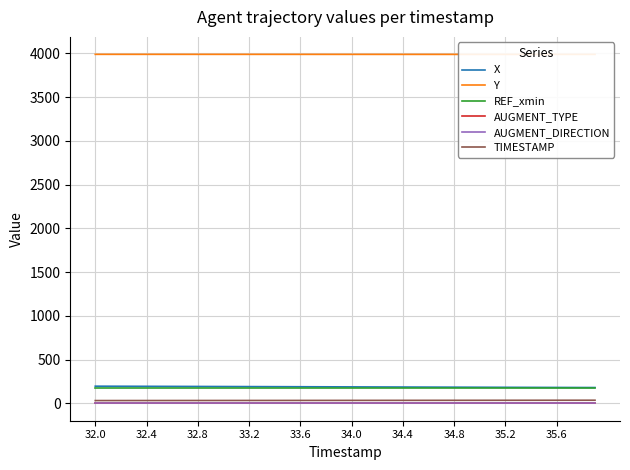

Which series has the widest spread of values?

X